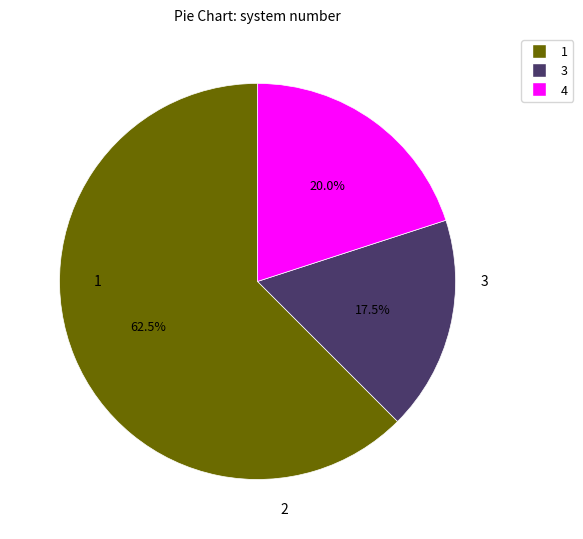

Does any single category account for the majority?

Yes